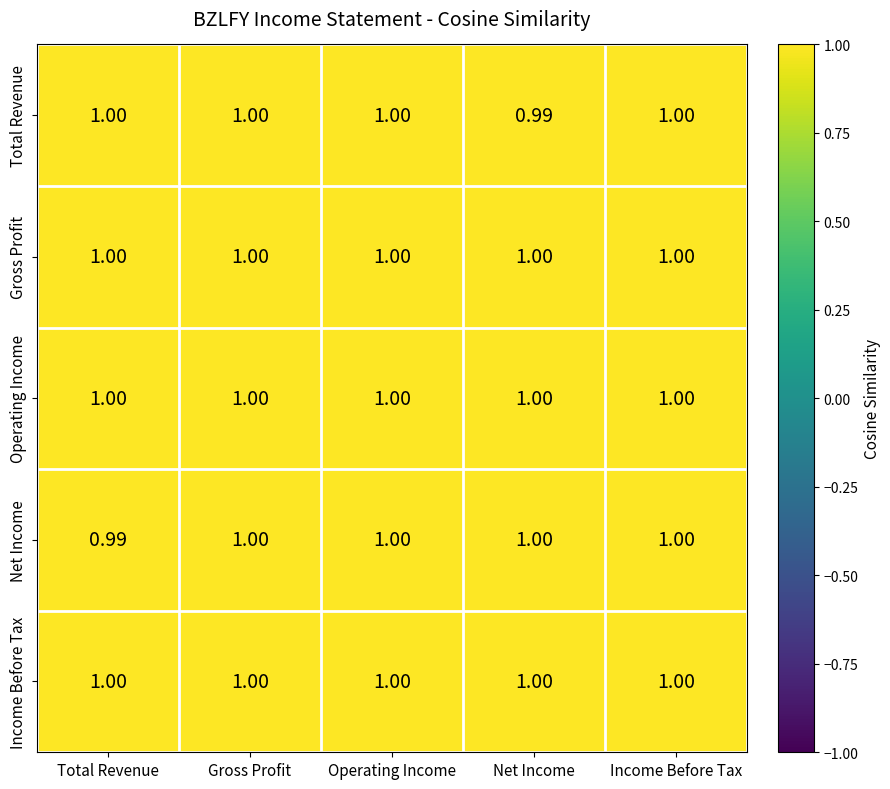

Which series changed the most between Gross Profit and Net Income?

Total Revenue